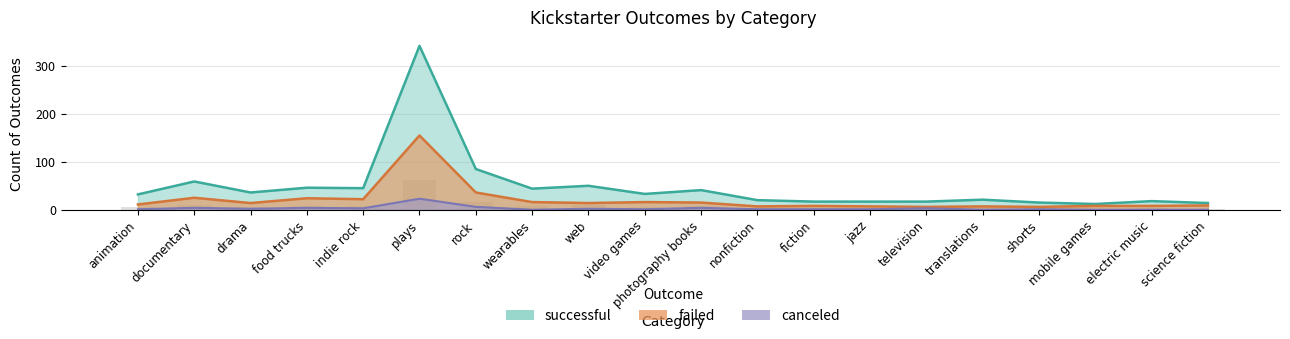

What is the greatest value displayed?

342